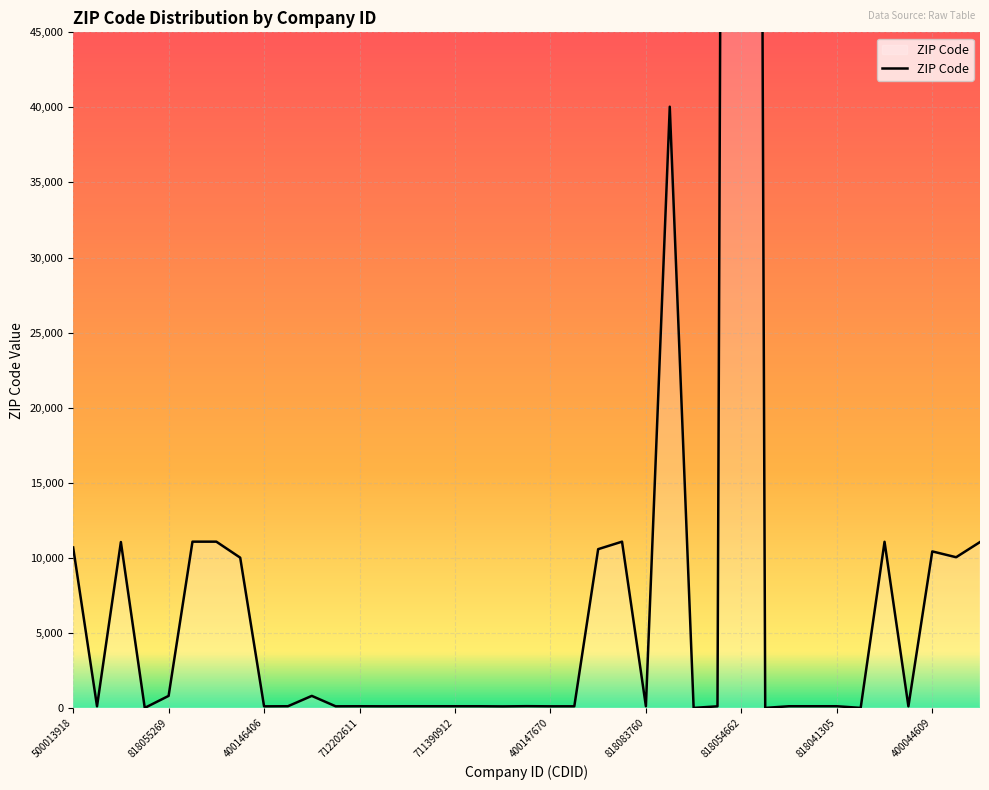

What is the approximate value at 400147670?

105